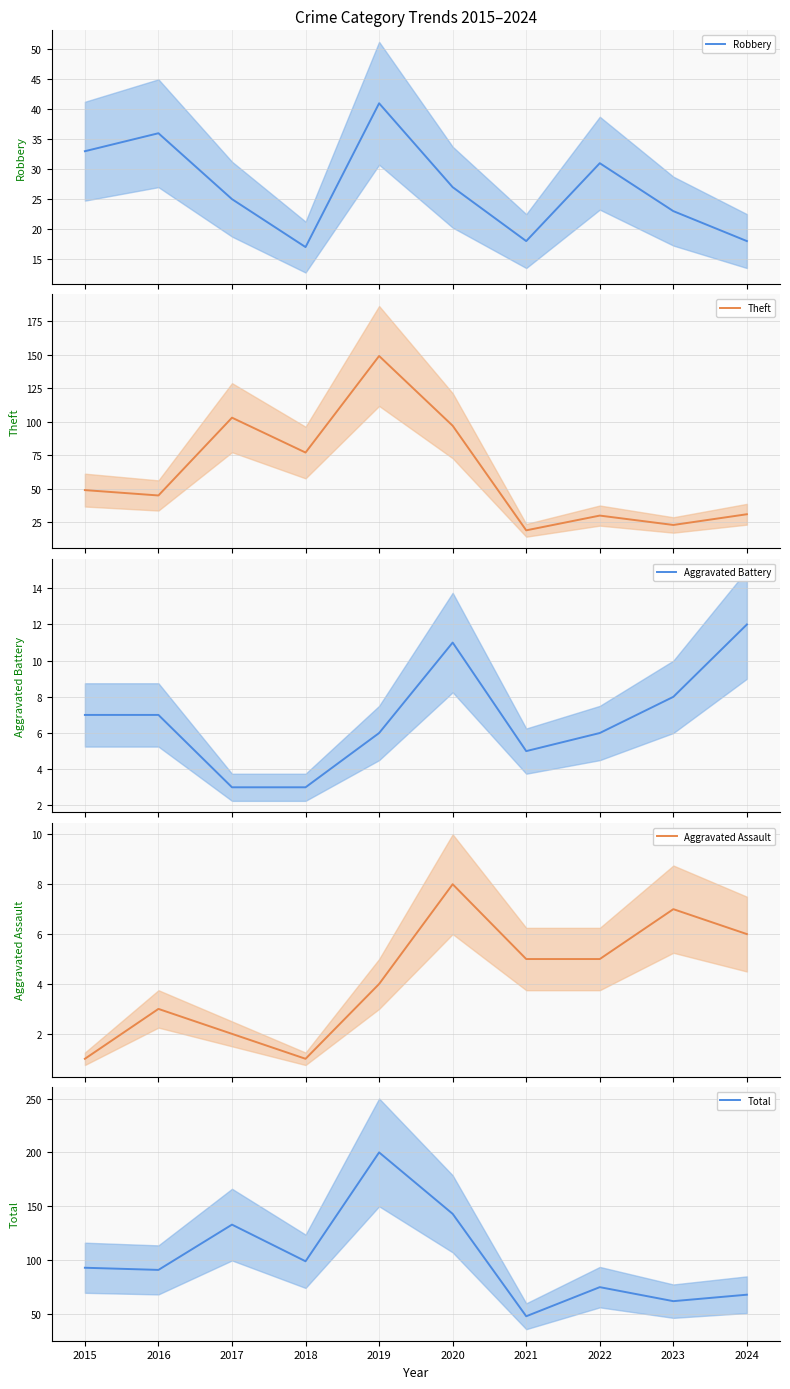

True or false: Robbery has a value of 12 at 2022.

False